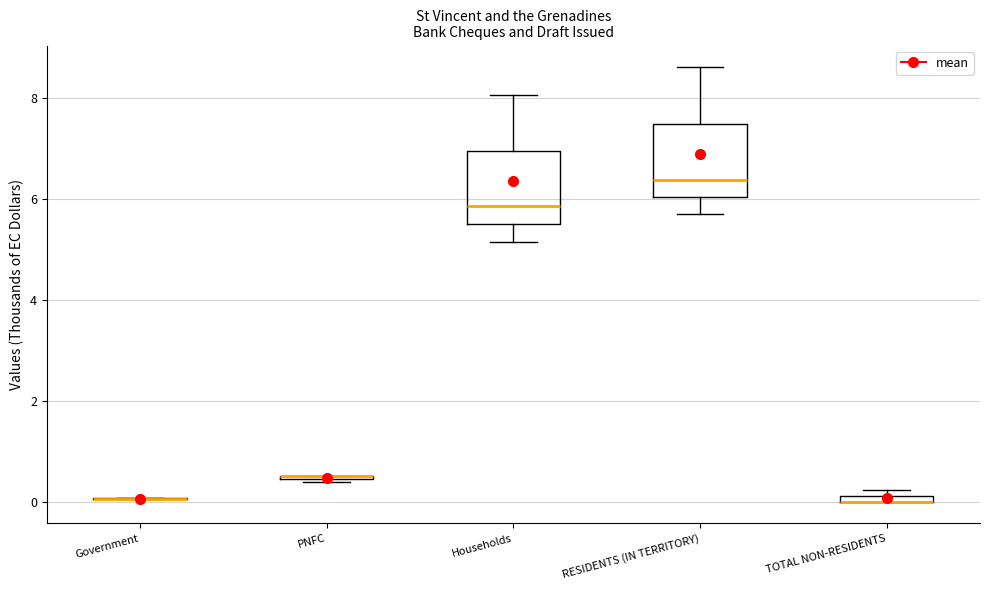

Where is the upper edge of the box for TOTAL NON-RESIDENTS on the y-axis? The values are not printed on the chart, so give them approximately, as read against the axis.

0.2